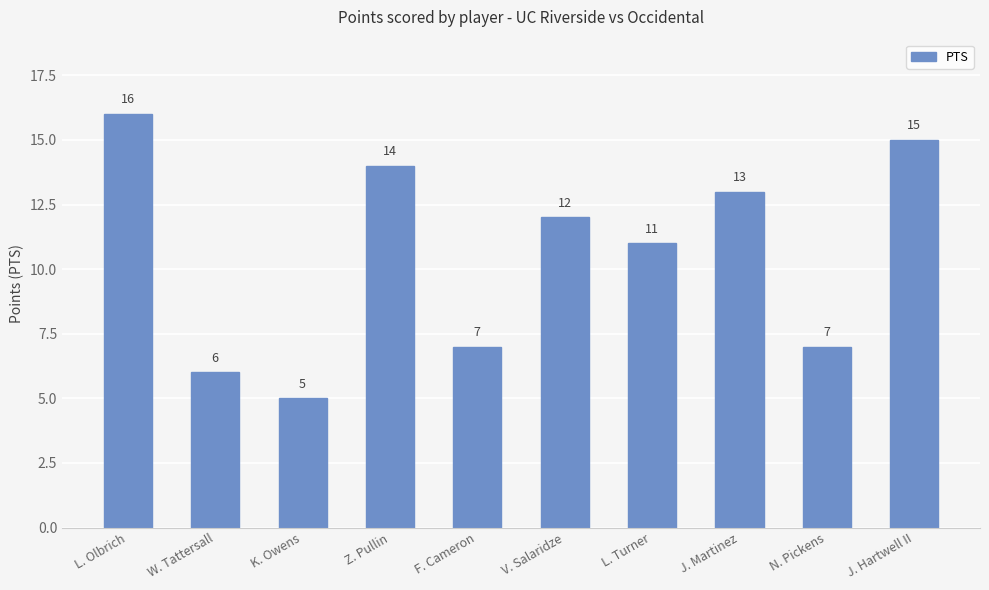

What is the sum of all values?

106